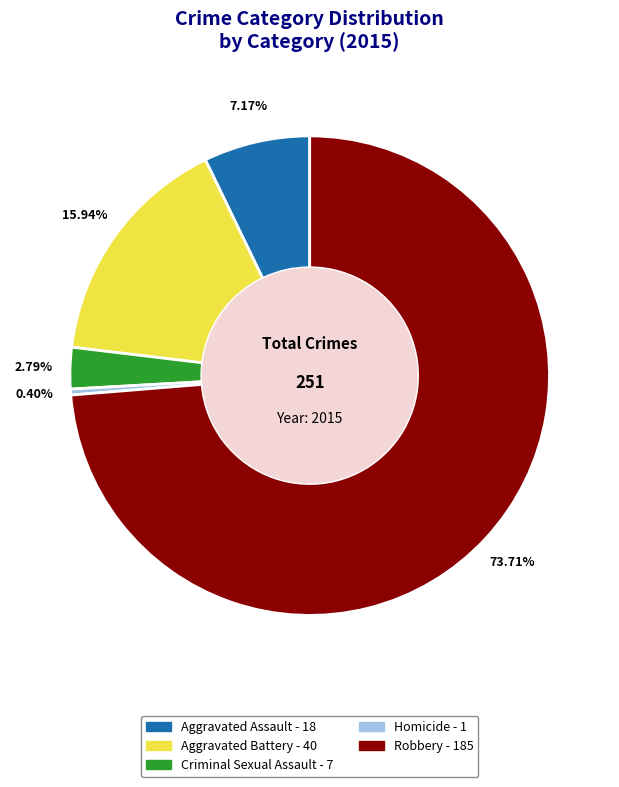

True or false: Aggravated Battery accounts for 9% of the total.

False